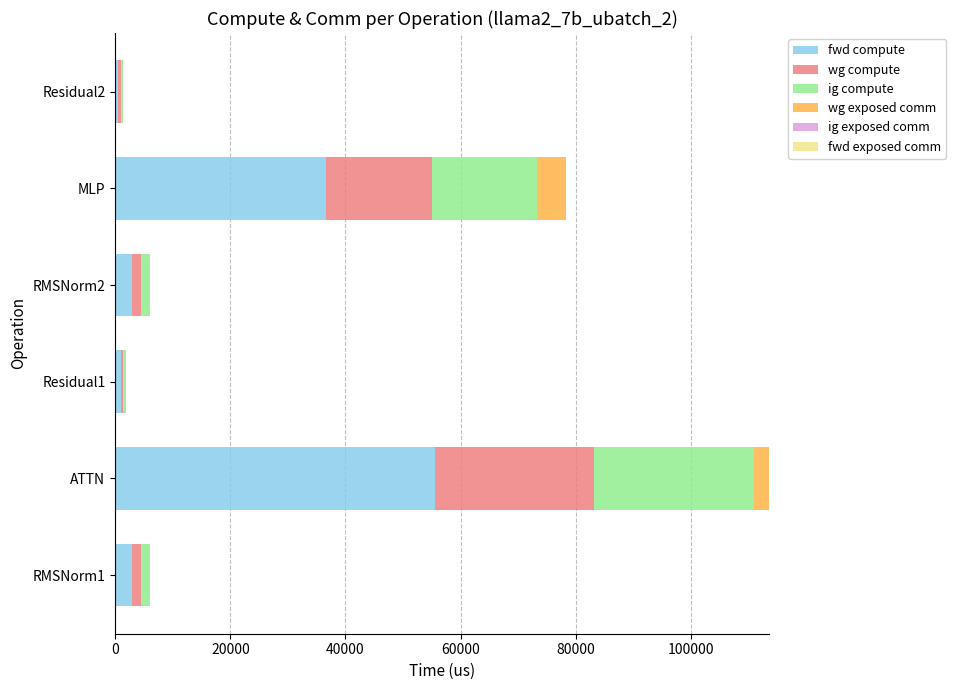

True or false: fwd compute has a value of 36669.9 at MLP.

True